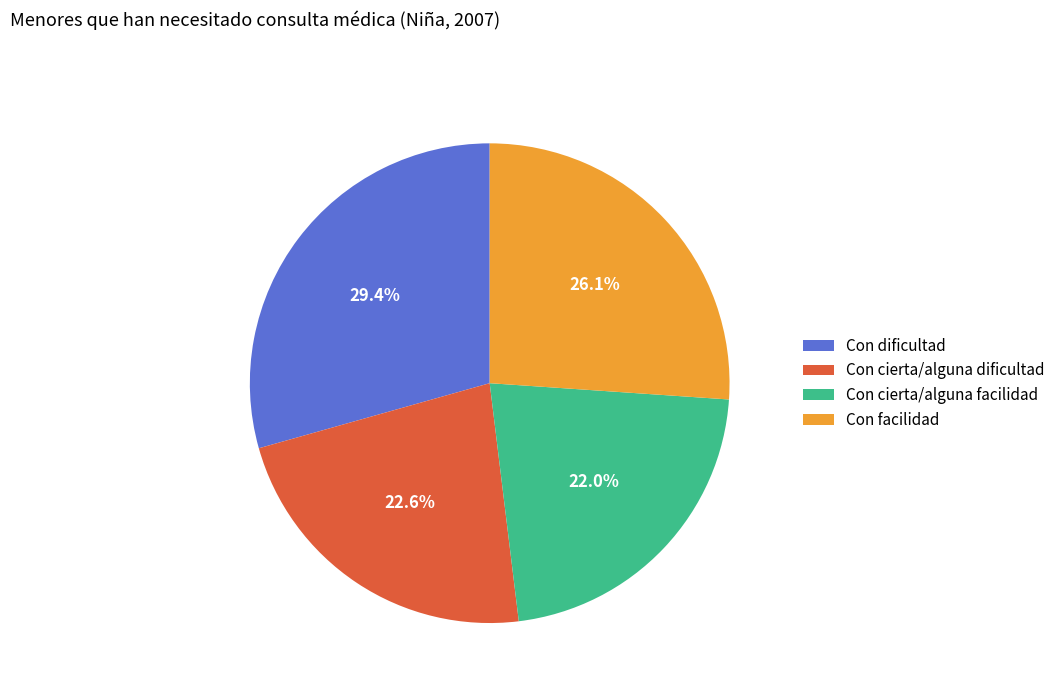

Is it true that Con cierta/alguna dificultad is 8% of the pie?

False